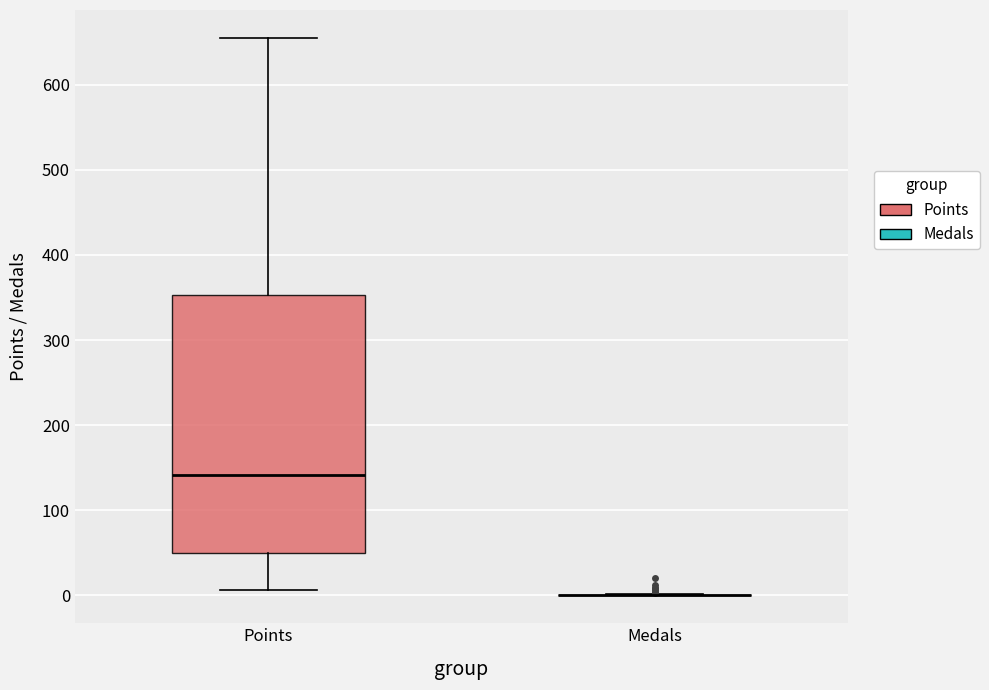

Reading left to right, transcribe this box plot: for each box, give where its median line is, the range the box spans, and where its two whiskers end, as read against the y-axis. The values are not printed on the chart, so give them approximately, as read against the axis.

Points: median 140, box 50 to 350, whiskers 10 to 660
Medals: box collapsed to a line at 0, whiskers 0 to 0